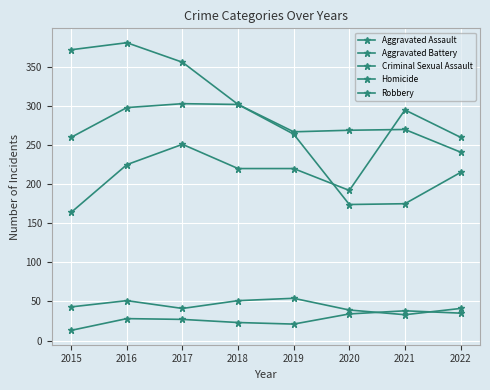

Reading left to right, transcribe all the data shown in this chart.

Aggravated Assault: 164	225	251	220	220	192	295	260
Aggravated Battery: 260	298	303	302	267	269	270	241
Criminal Sexual Assault: 43	51	41	51	54	39	33	41
Homicide: 13	28	27	23	21	34	38	35
Robbery: 372	381	356	302	264	174	175	215